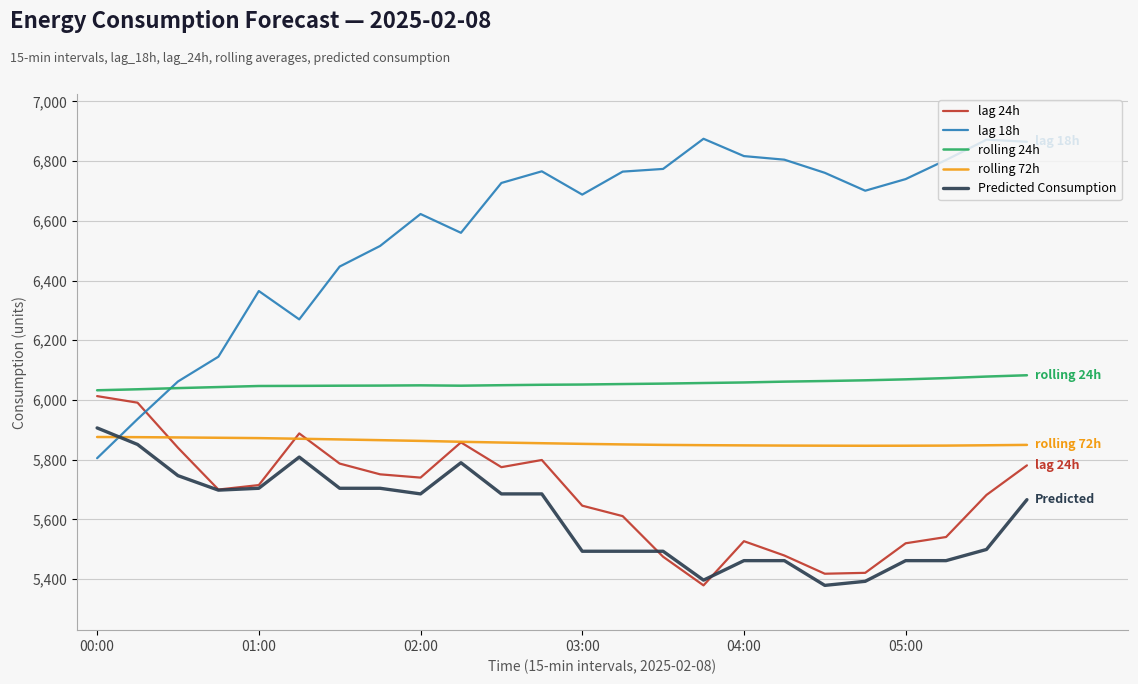

What is the highest value of the rolling 72h series?

5876.0